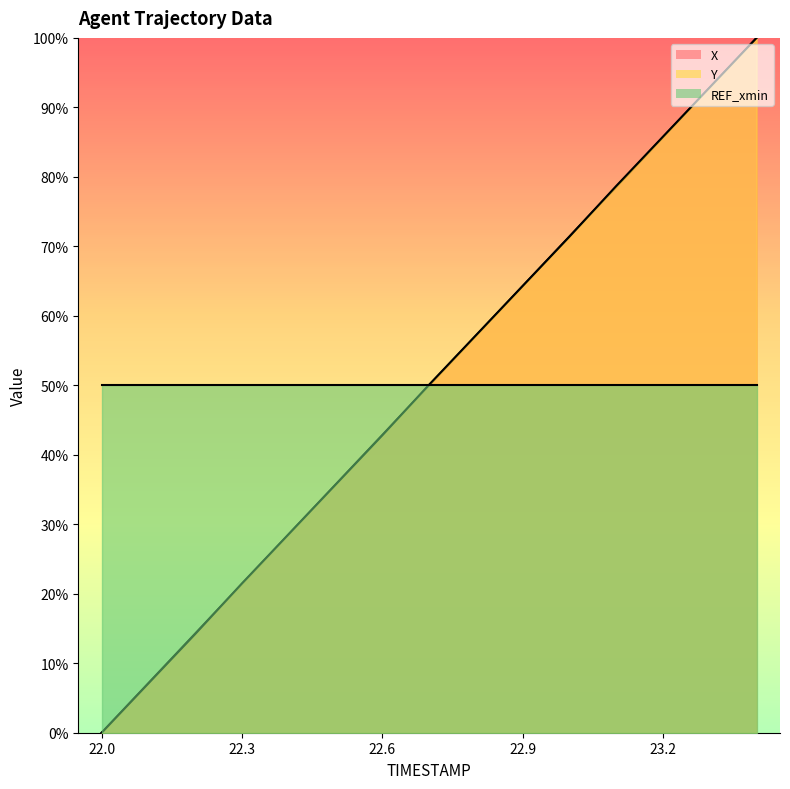

Which series has the largest total across all categories?

Y